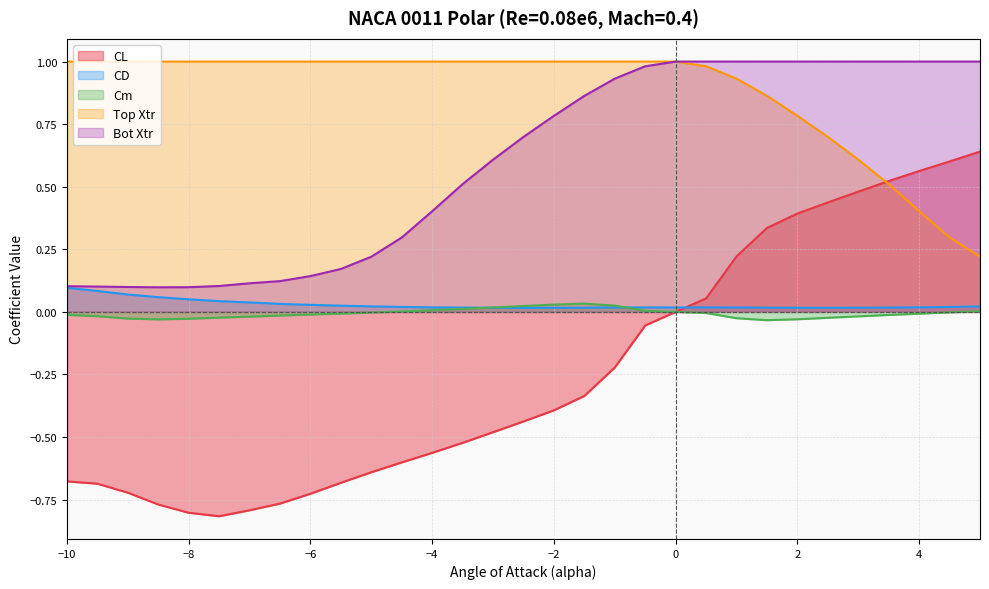

Which series has the largest range (max minus min)?

CL